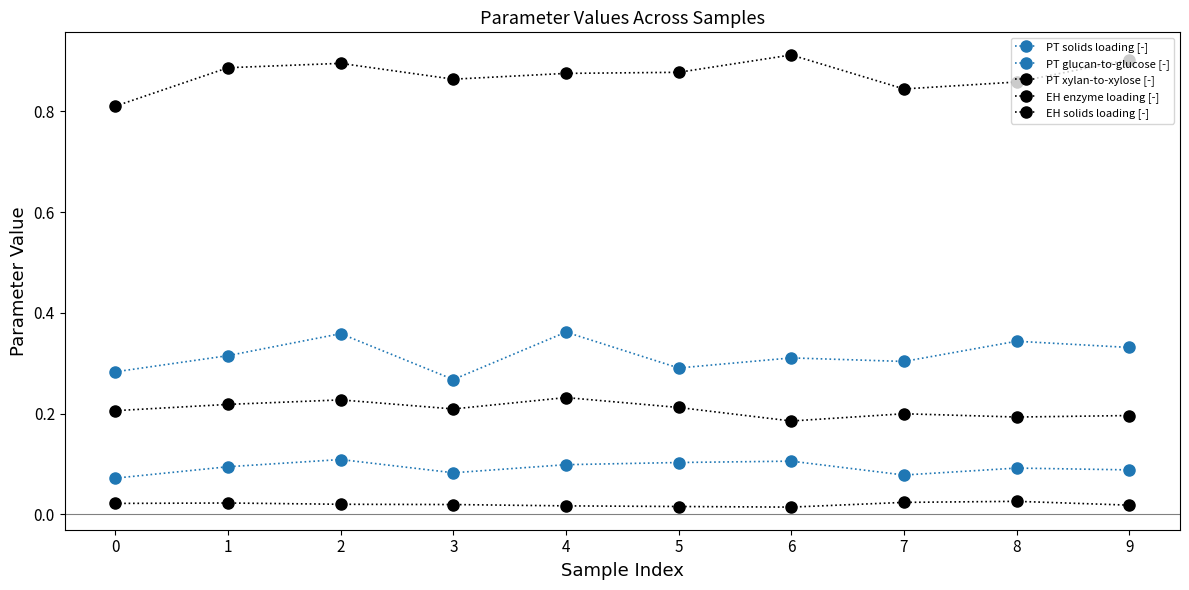

List the labels in order of PT solids loading [-] value, largest first.

4, 2, 8, 9, 1, 6, 7, 5, 0, 3